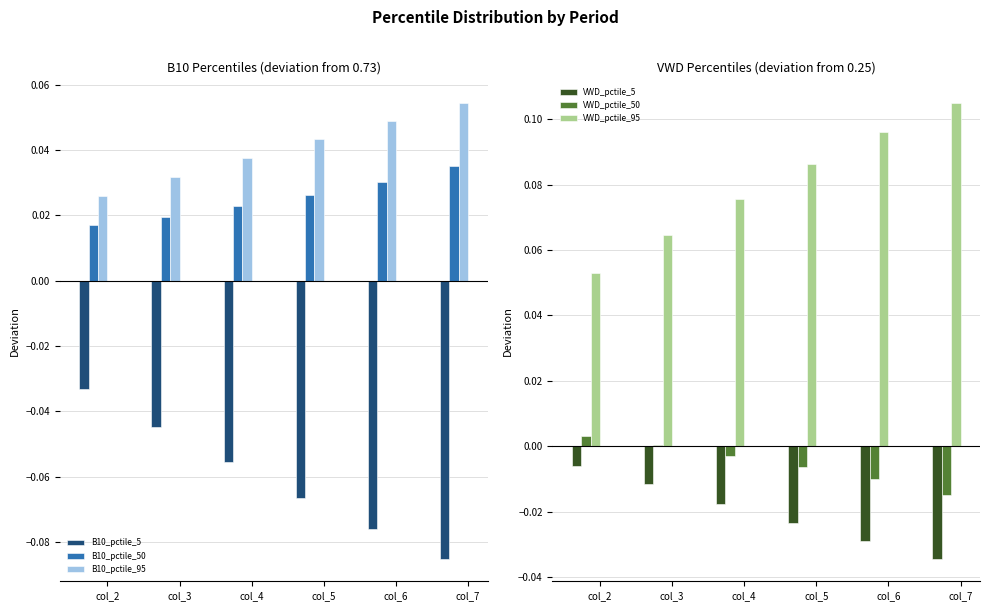

At which category is the sum across all series the highest?

col_4